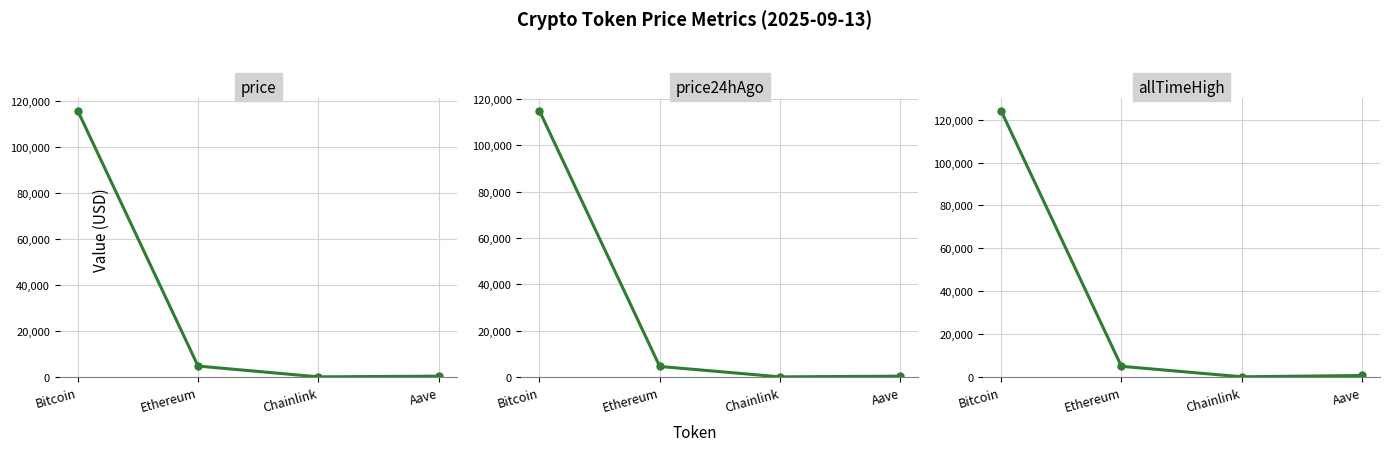

Which category has the highest value in the price series?

Bitcoin